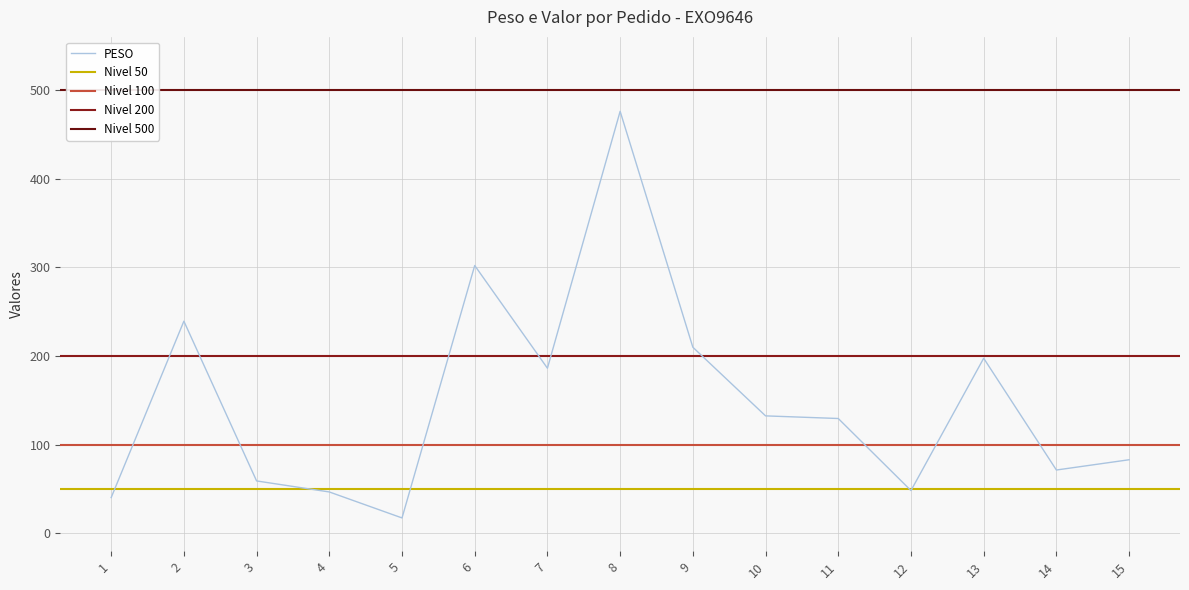

Count the number of categories in the chart.

15